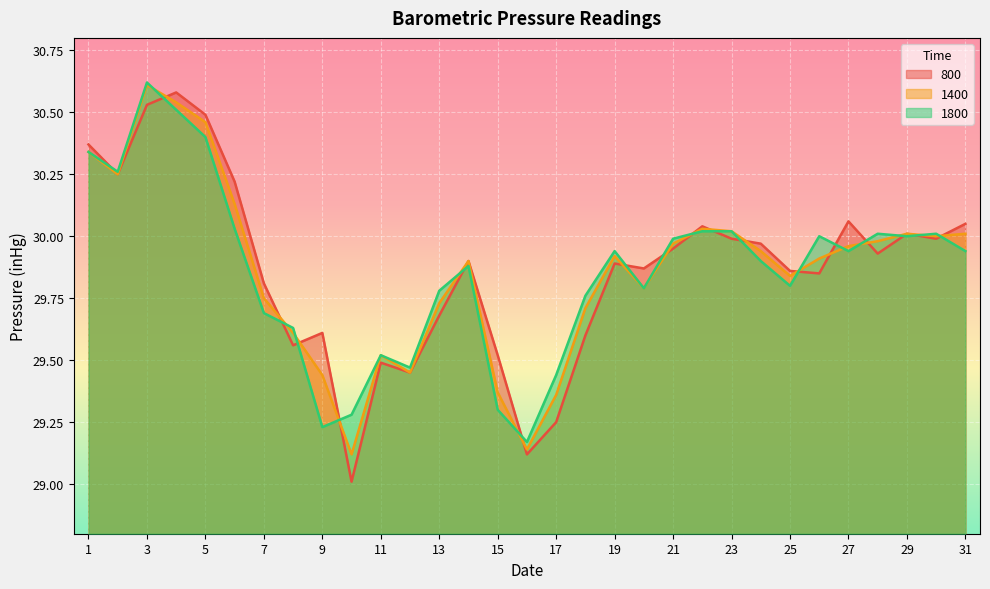

Read the 800 value at 22.

30.0